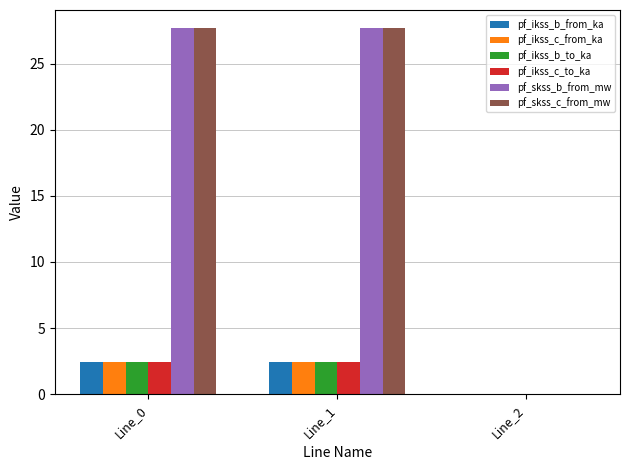

True or false: pf_ikss_b_to_ka has a value of 1.5 at Line_1.

False